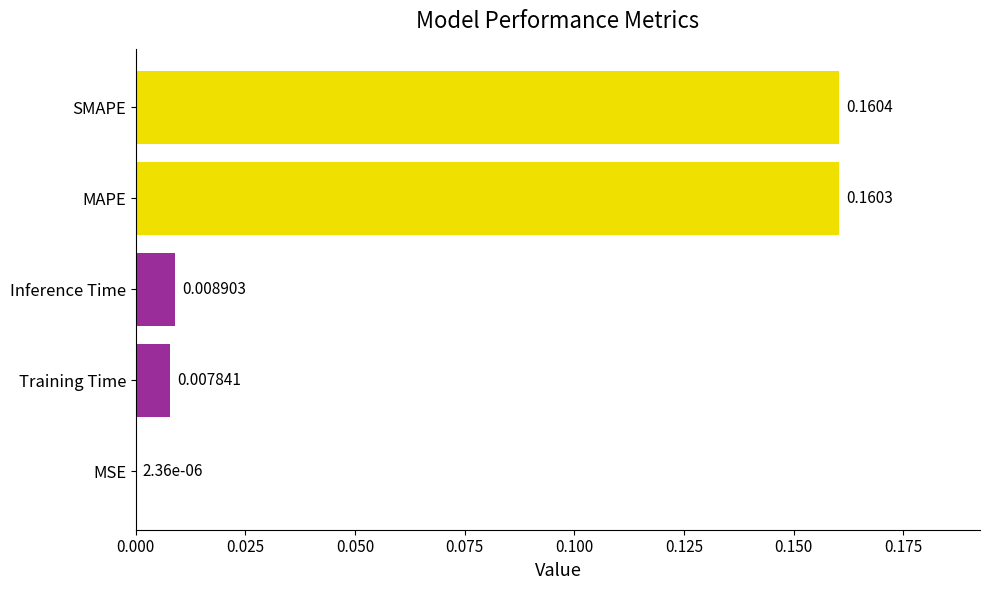

What is the sum of all values?

0.3